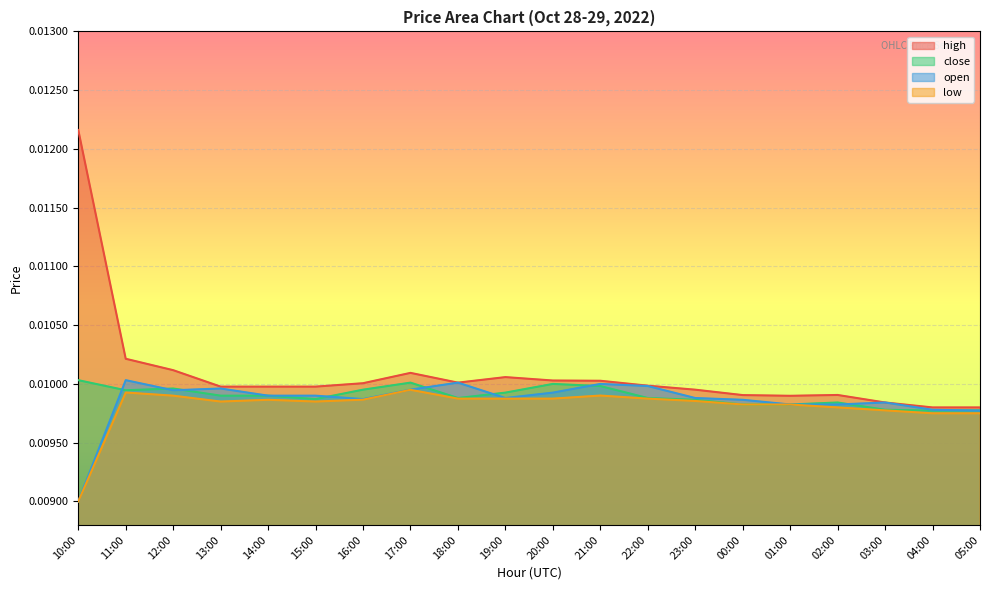

Between 21:00 and 04:00, which is larger?

21:00